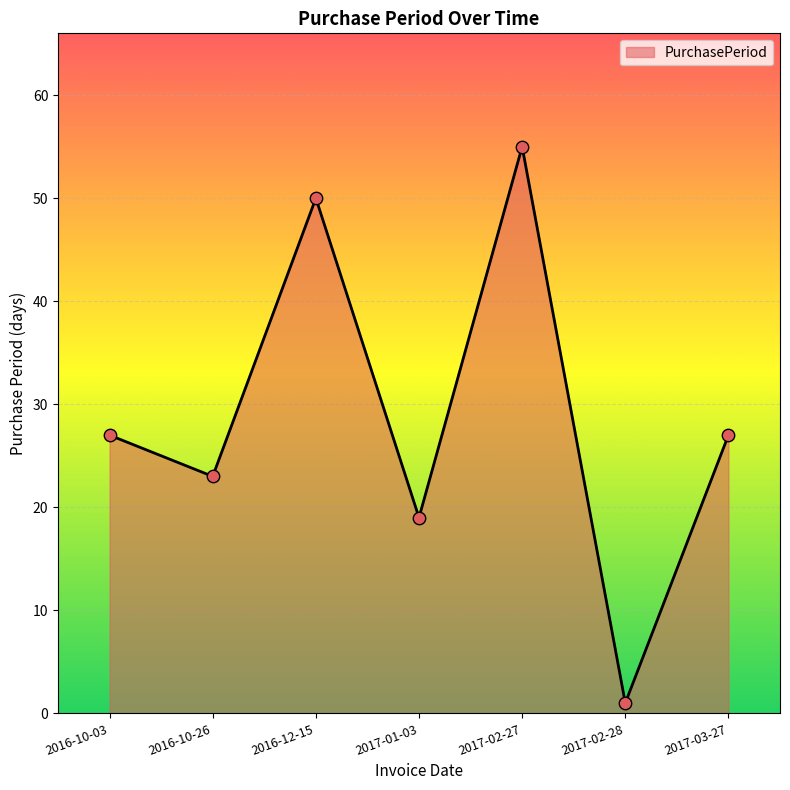

Approximately how many times larger is the value at 2016-10-26 compared to 2016-12-15?

0.5